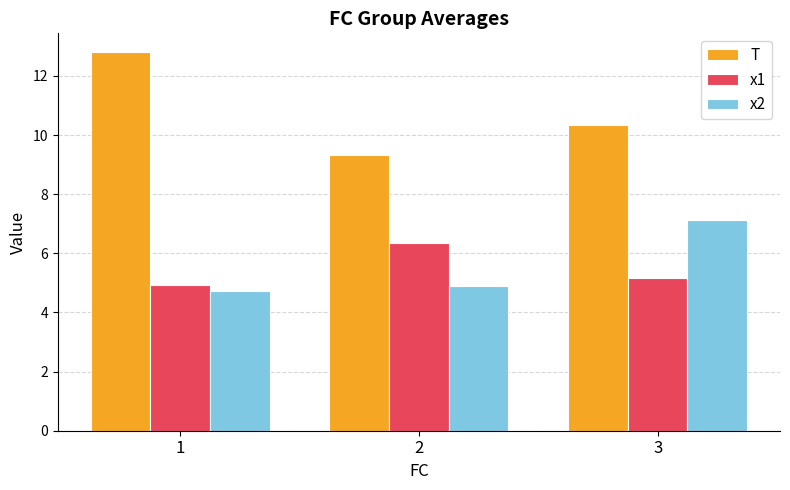

What is the value of the x1 bar at the 1st from the left?

4.9